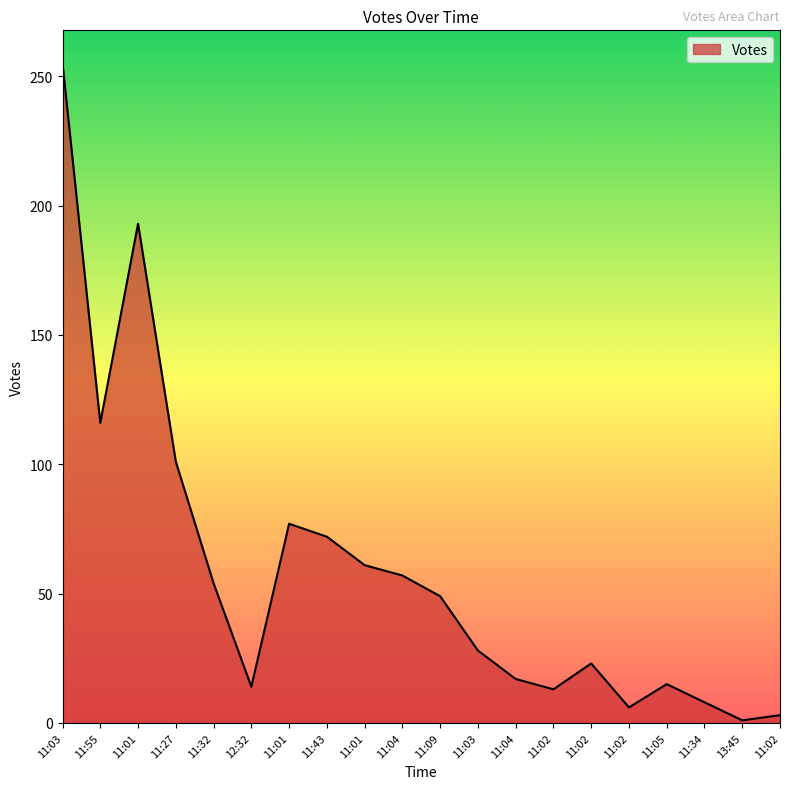

What is the average value?

58